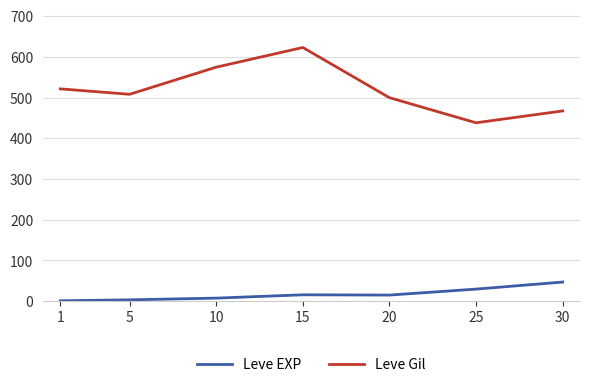

What is the total value across all series at 25?

468.0